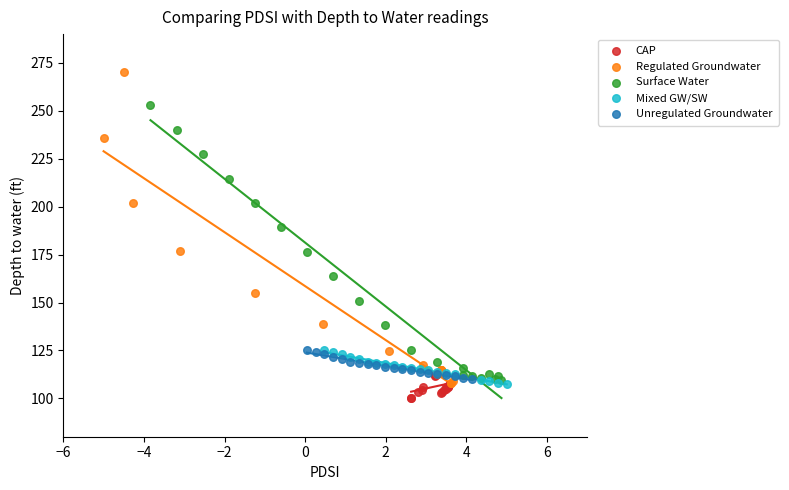

Which series reaches the minimum Y coordinate?

CAP